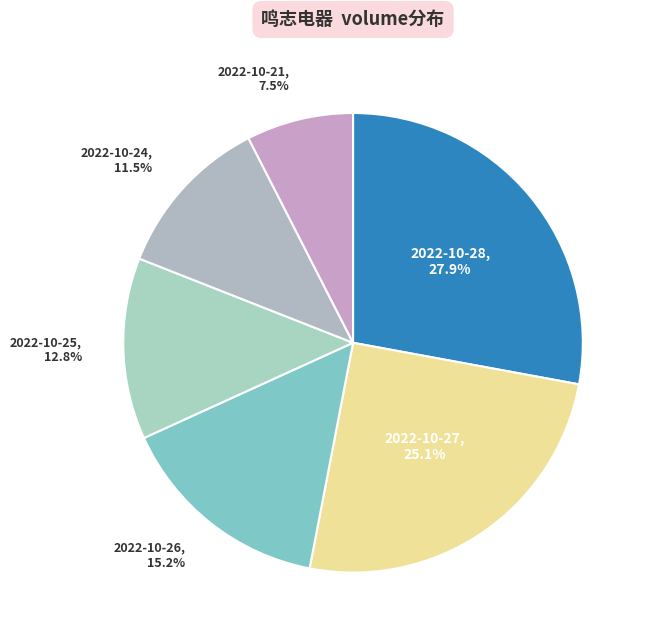

Combined, what portion of the pie is 2022-10-28, 27.9% and 2022-10-25, 12.8%?

40.7%